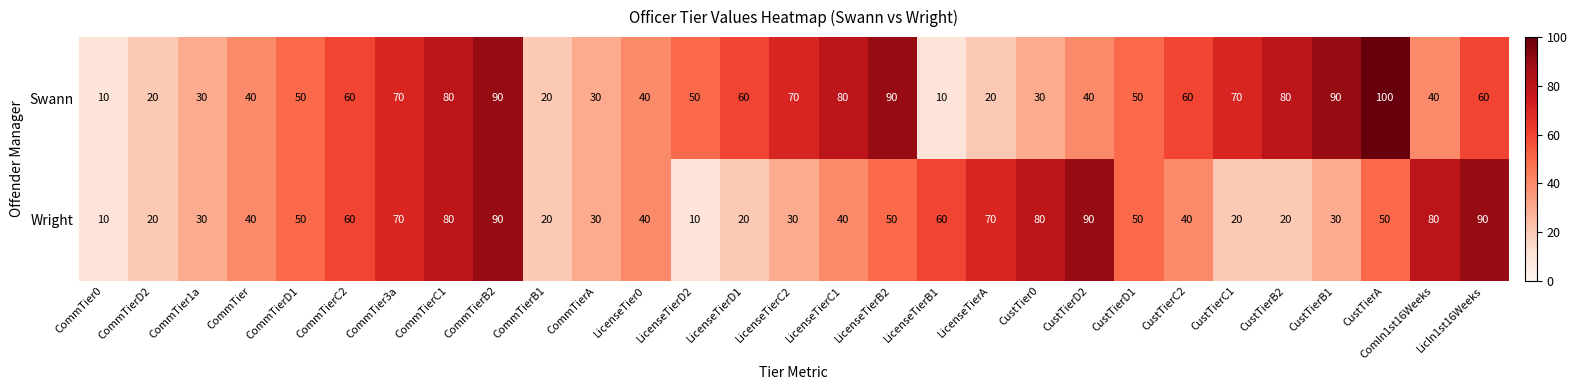

What is the total value across all series at LicenseTierB2?

140